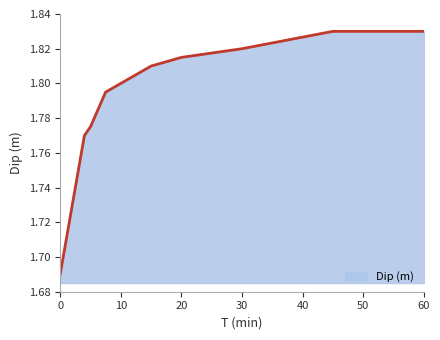

How many lines are shown in the chart?

1